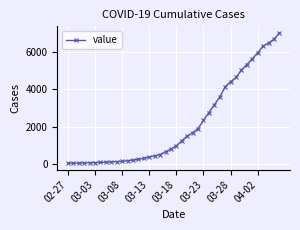

What is the difference between the maximum and minimum values?

6940